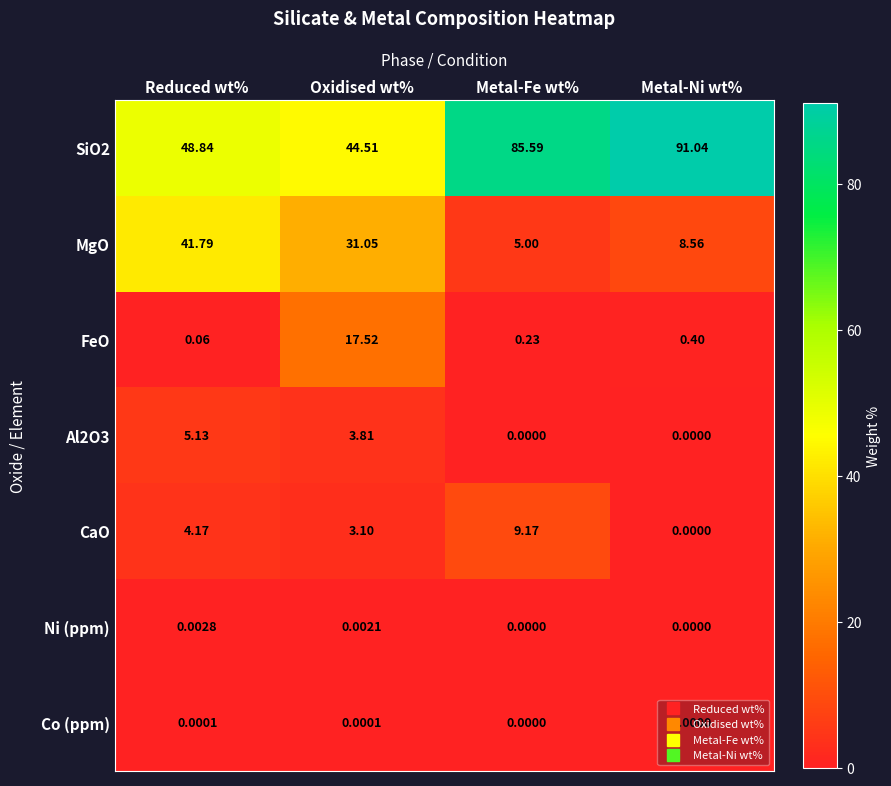

At which category is the sum across all series the highest?

Metal-Ni wt%